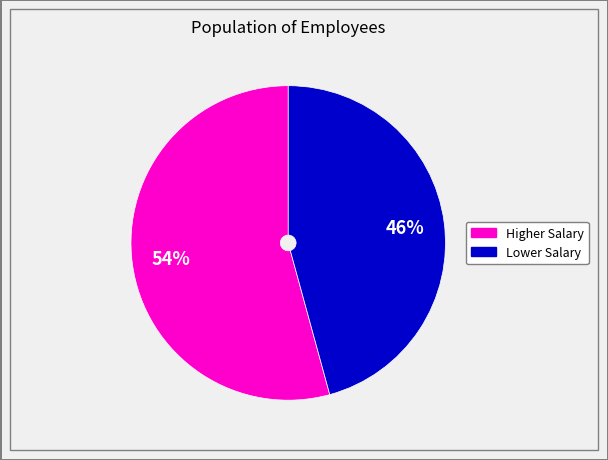

To the nearest percent, what is the average slice percentage?

50%